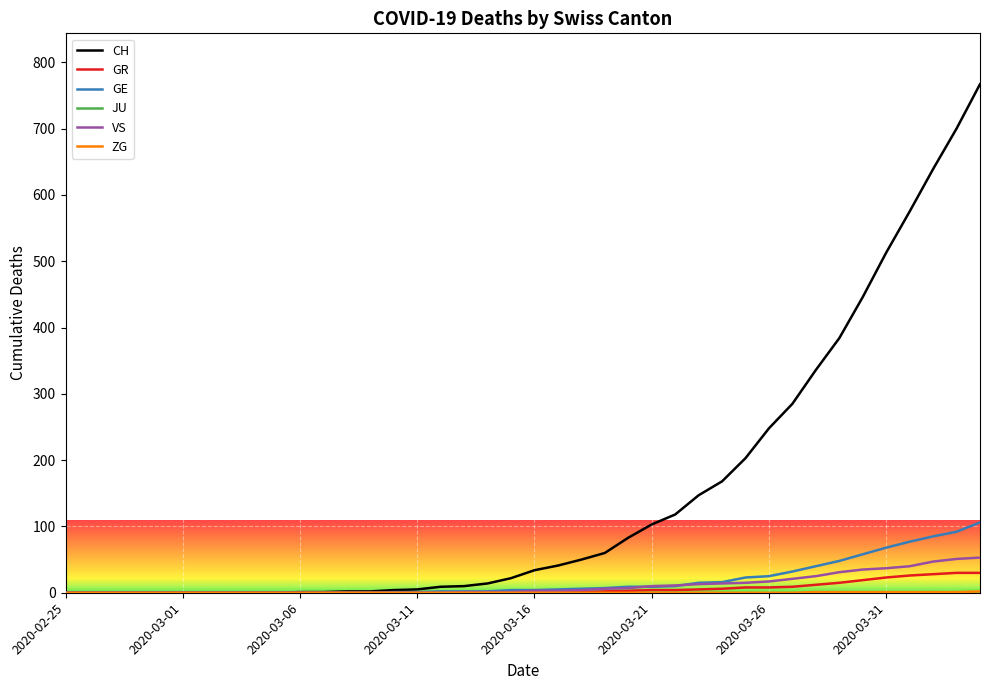

How many distinct data groups are displayed?

6